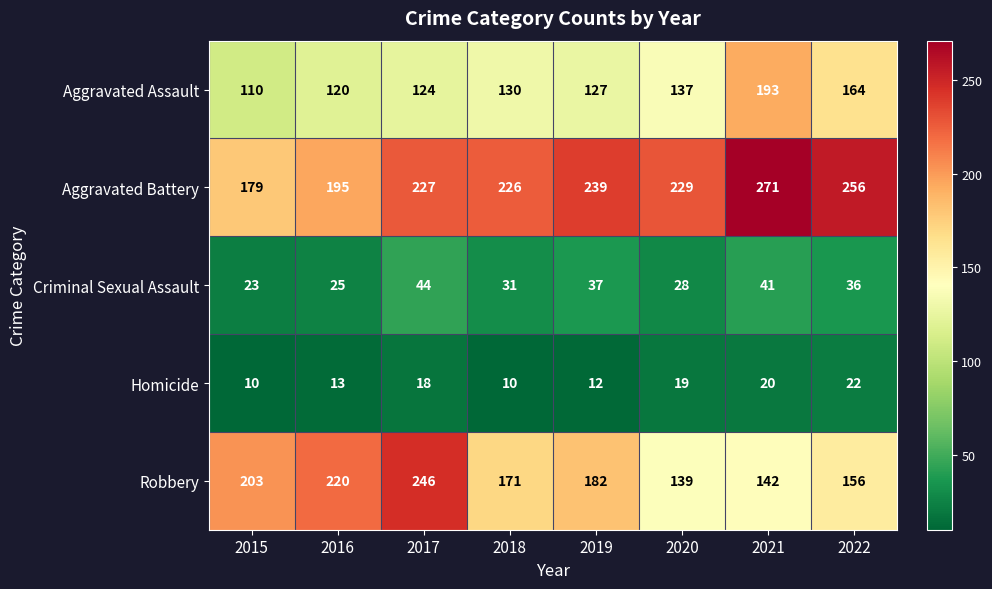

What is the maximum value shown in the chart?

271